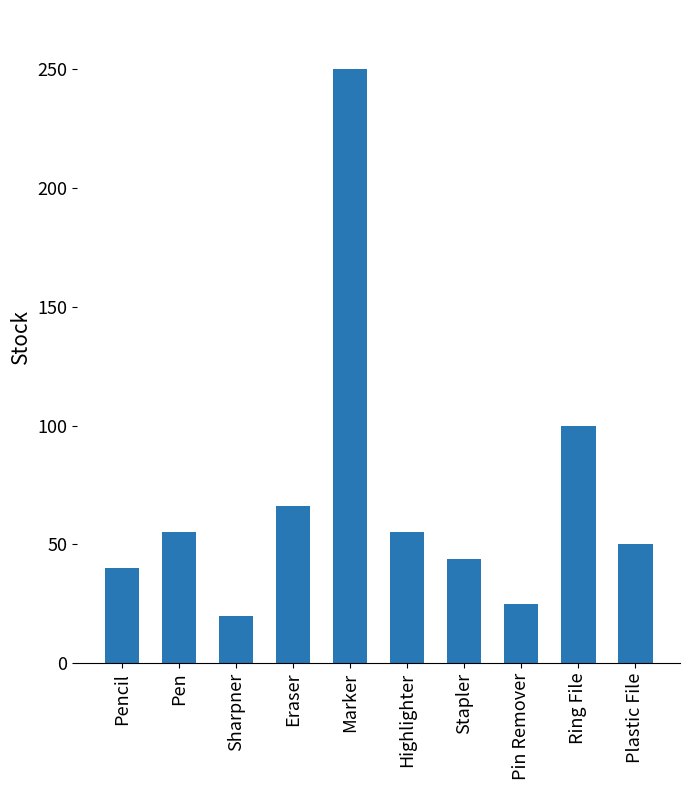

What is the difference between the second highest and second lowest values?

75